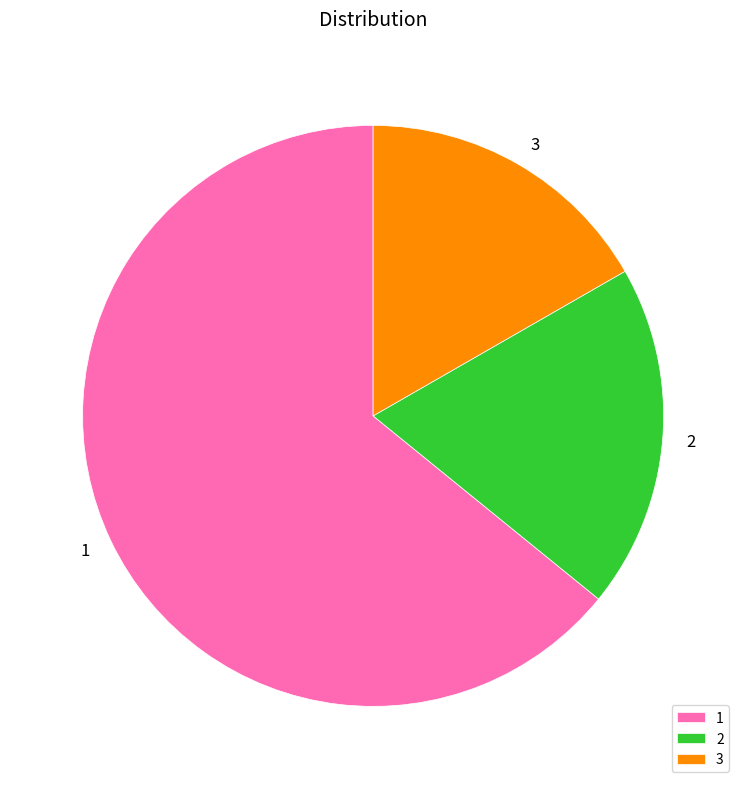

Is it true that 3 is 9% of the pie?

False